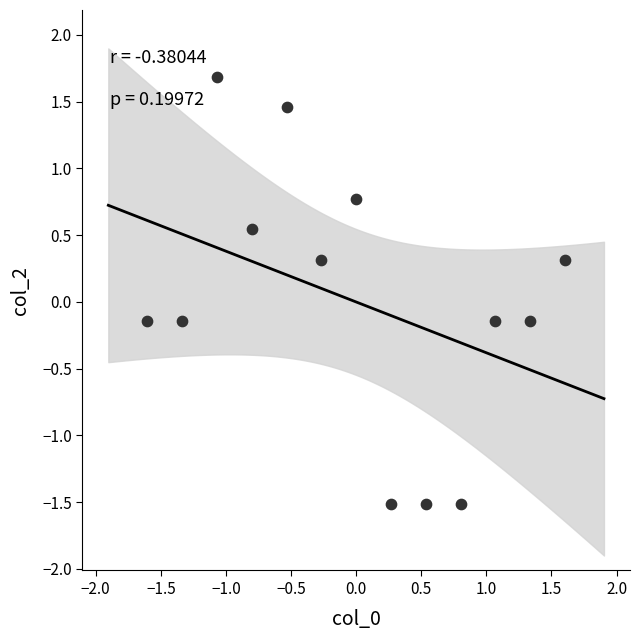

What is the range of Y values (max minus min)?

3.2